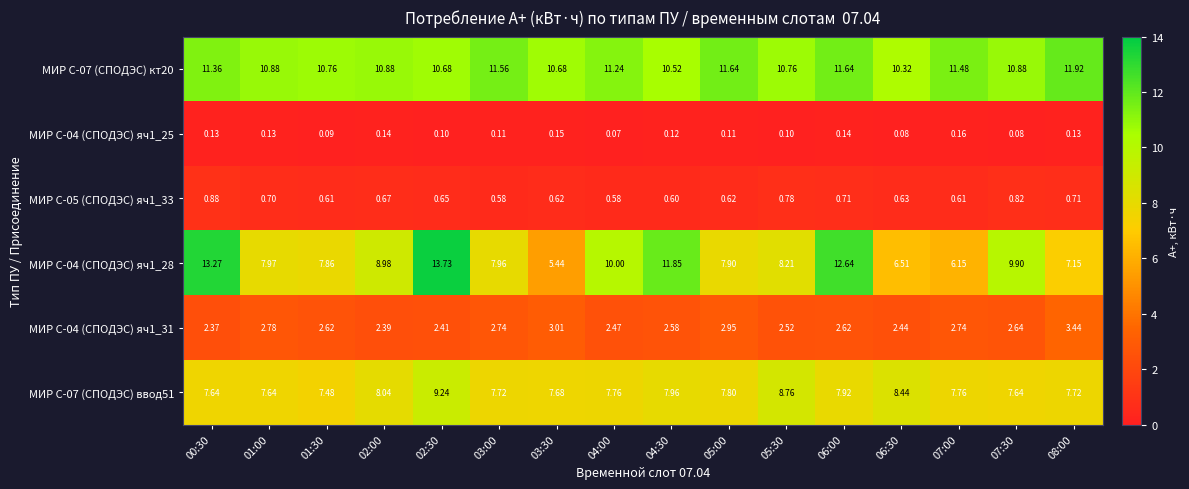

Is the value of МИР С-05 (СПОДЭС) яч1_33 at 06:00 greater than the value of МИР С-04 (СПОДЭС) яч1_28 at 03:30?

No